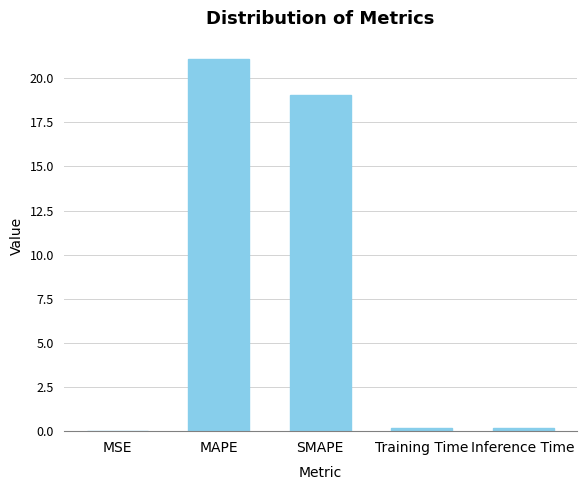

What is the difference between the values at Inference Time and MSE?

0.2